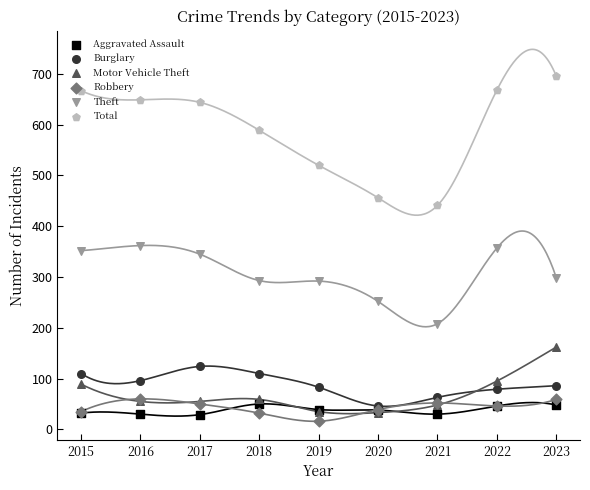

At which category is the sum across all series the highest?

2023